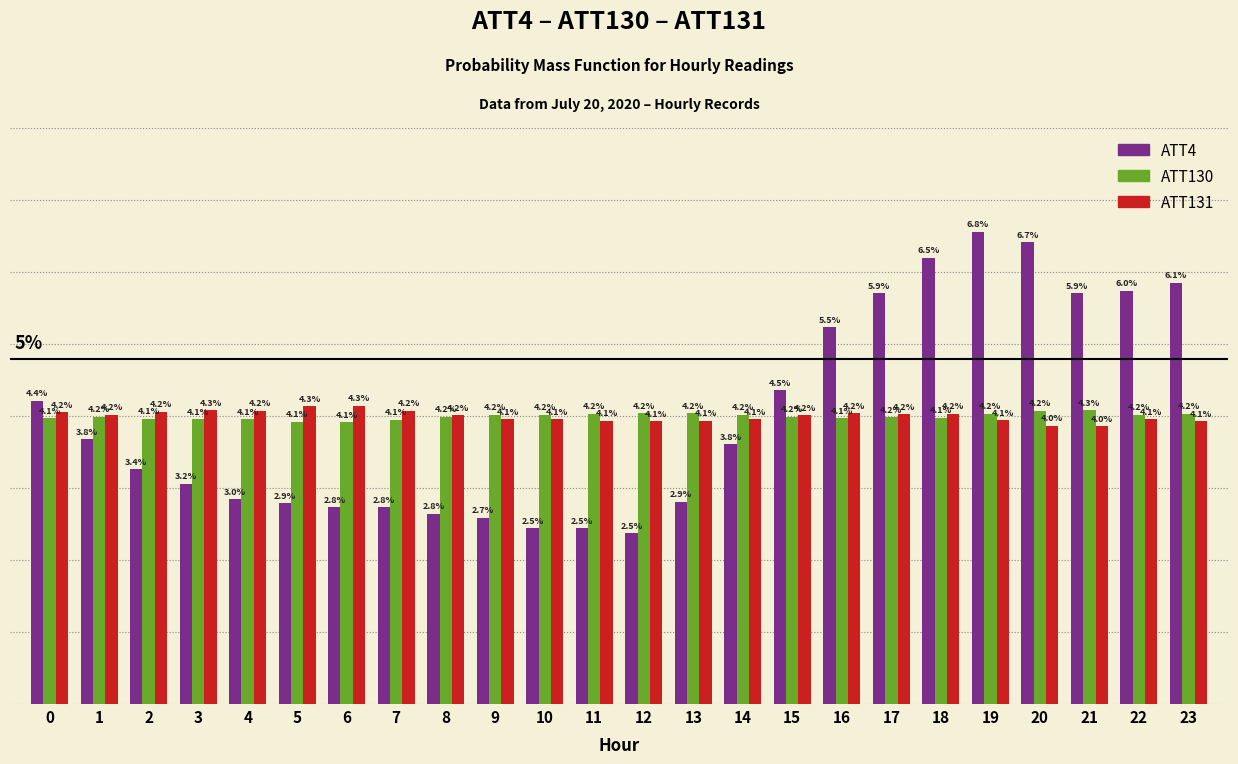

Rank the series at 11 from highest to lowest value.

ATT130, ATT131, ATT4